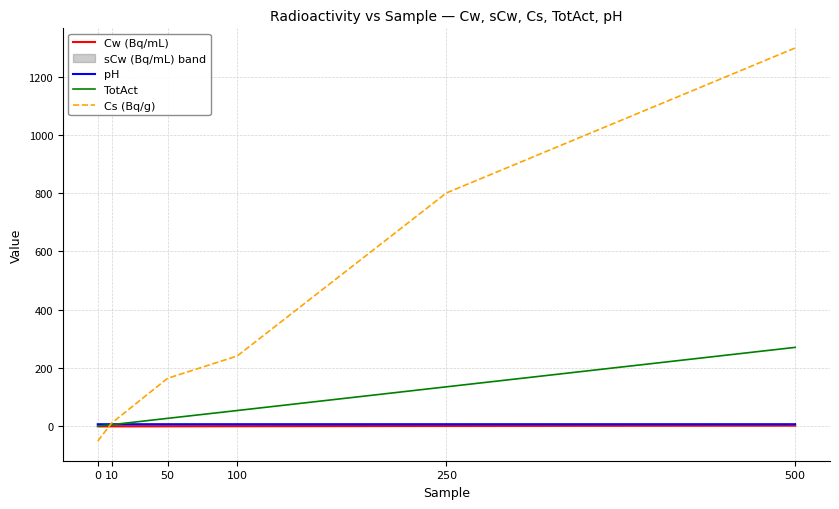

What is the sum of all pH values?

42.0